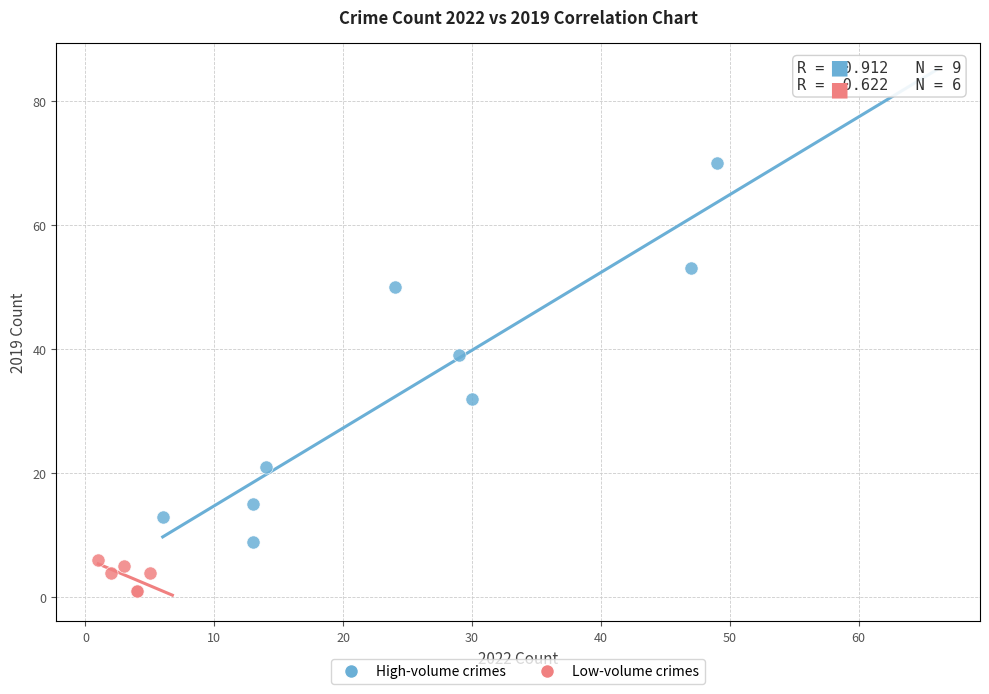

Which series reaches the maximum Y coordinate?

High-volume crimes